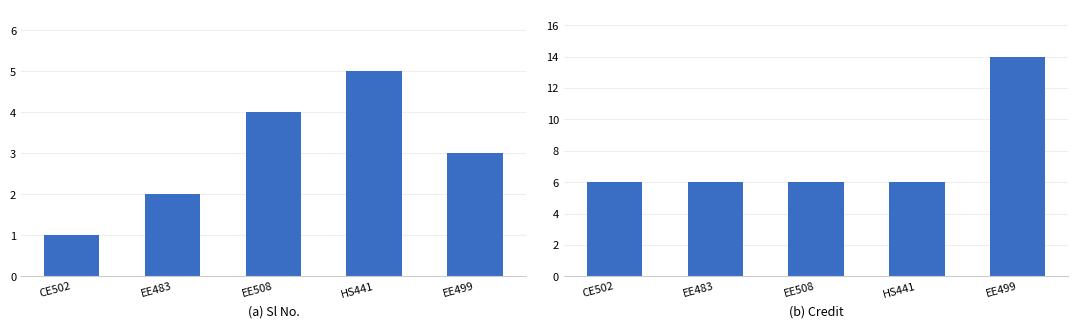

The Credit series shows 6 at EE508. True or false?

True